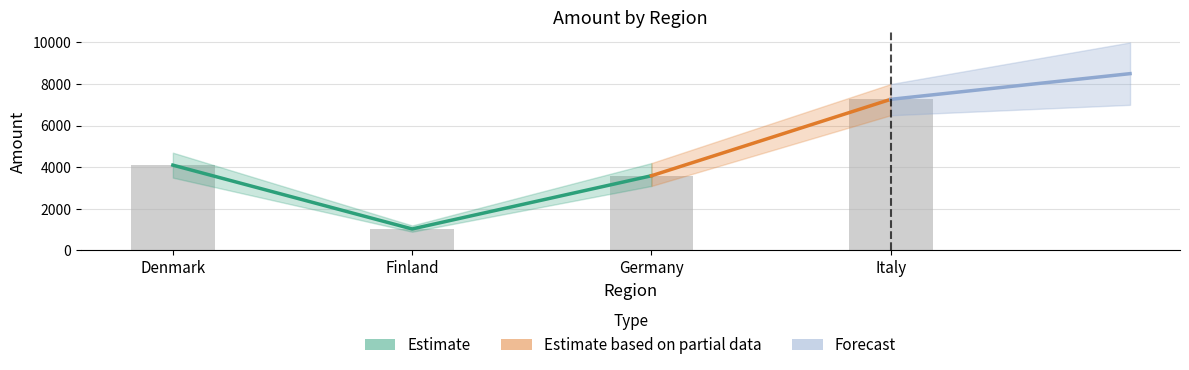

What is the sum of the values at Finland and Denmark?

5135.1